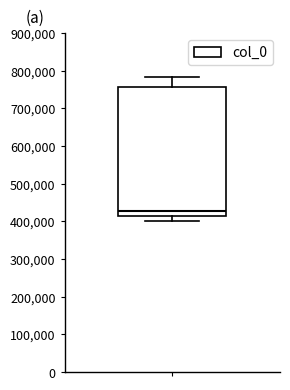

Transcribe this box plot: give where the median line is, the range the box spans, and where the two whiskers end, as read against the y-axis. The values are not printed on the chart, so give them approximately, as read against the axis.

median 430000, box 410000 to 760000, whiskers 400000 to 780000